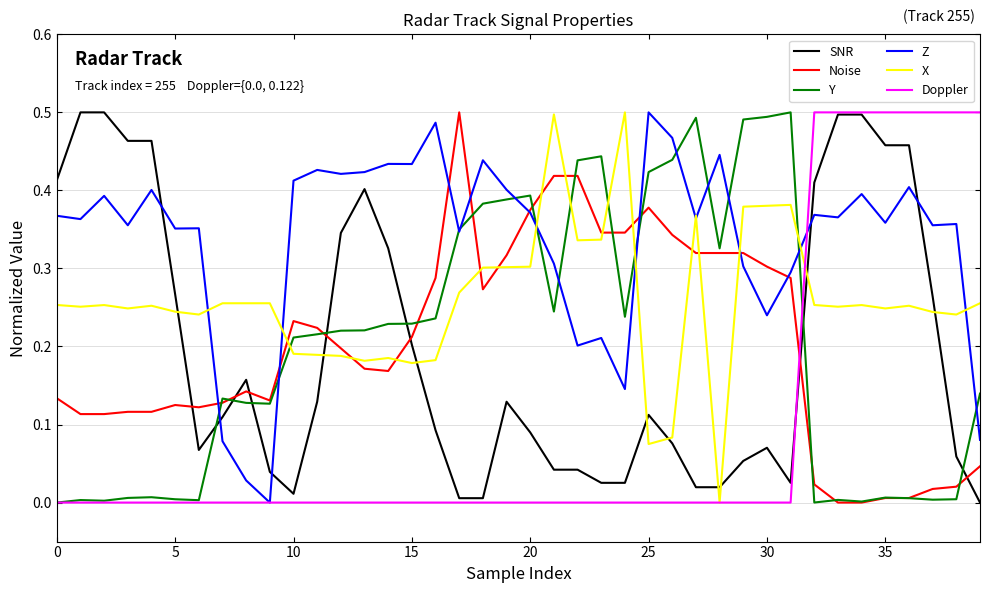

How many intersections are there between Y and X?

6